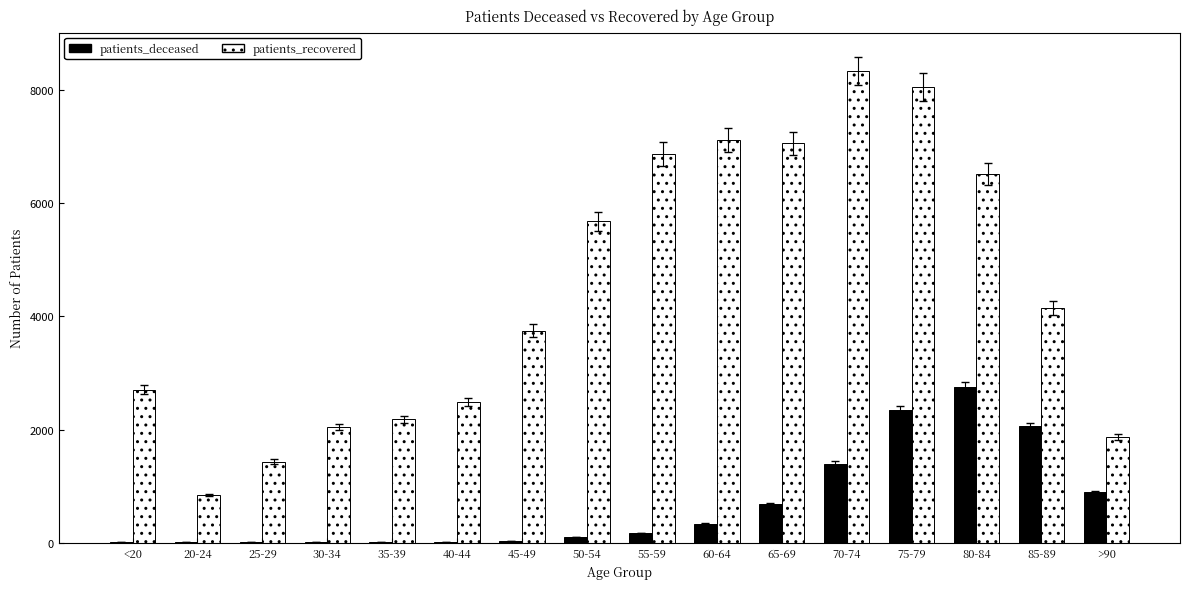

What are all the series names shown in the legend?

patients_deceased, patients_recovered